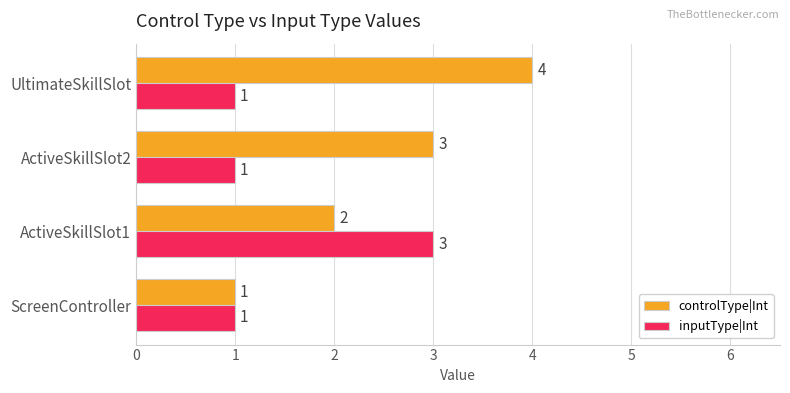

What is the total value across all series at ActiveSkillSlot1?

5